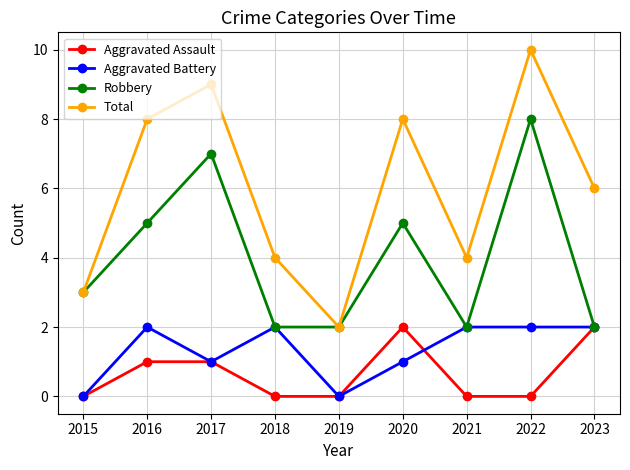

Does the chart have visible grid lines?

Yes